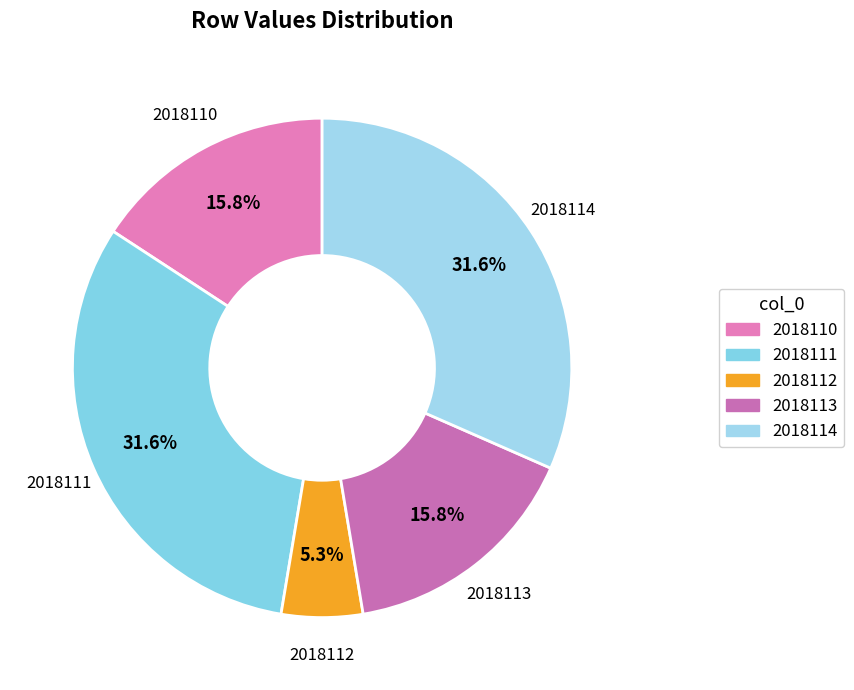

What is the smallest slice in the pie chart?

2018112